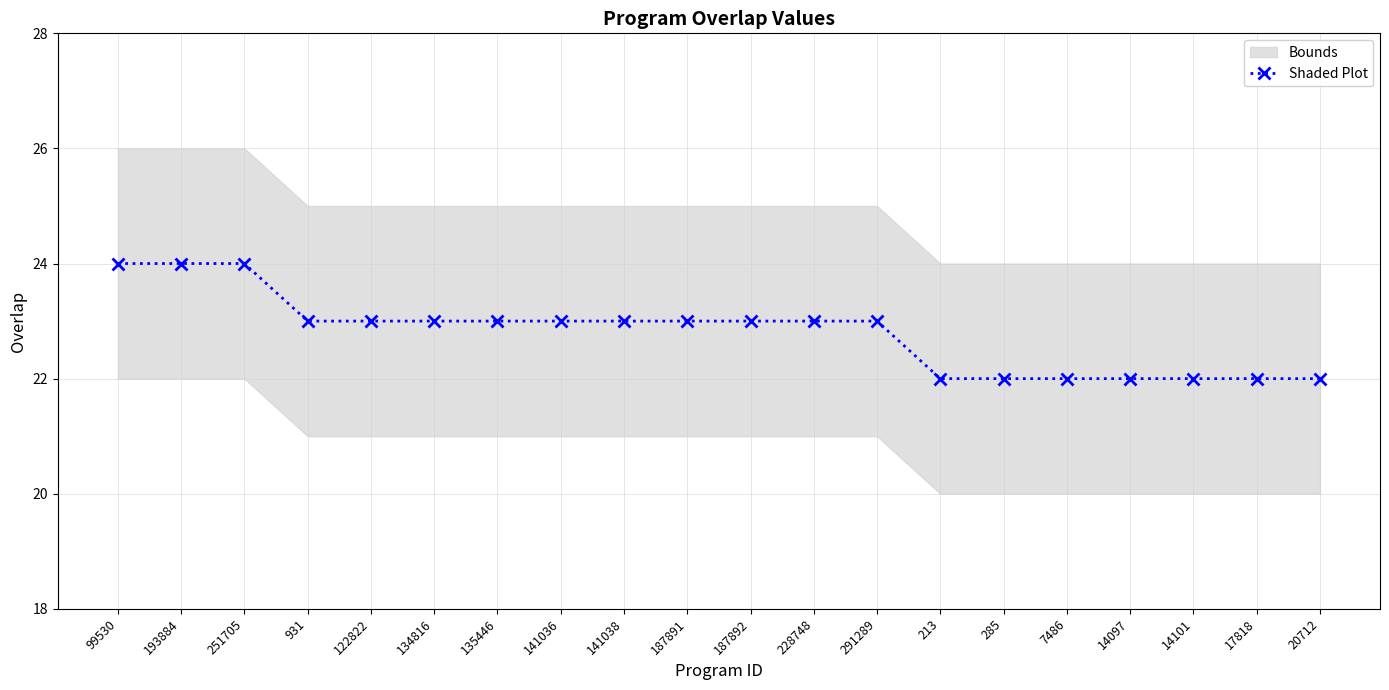

Is it true that the value at 228748 is 10?

False